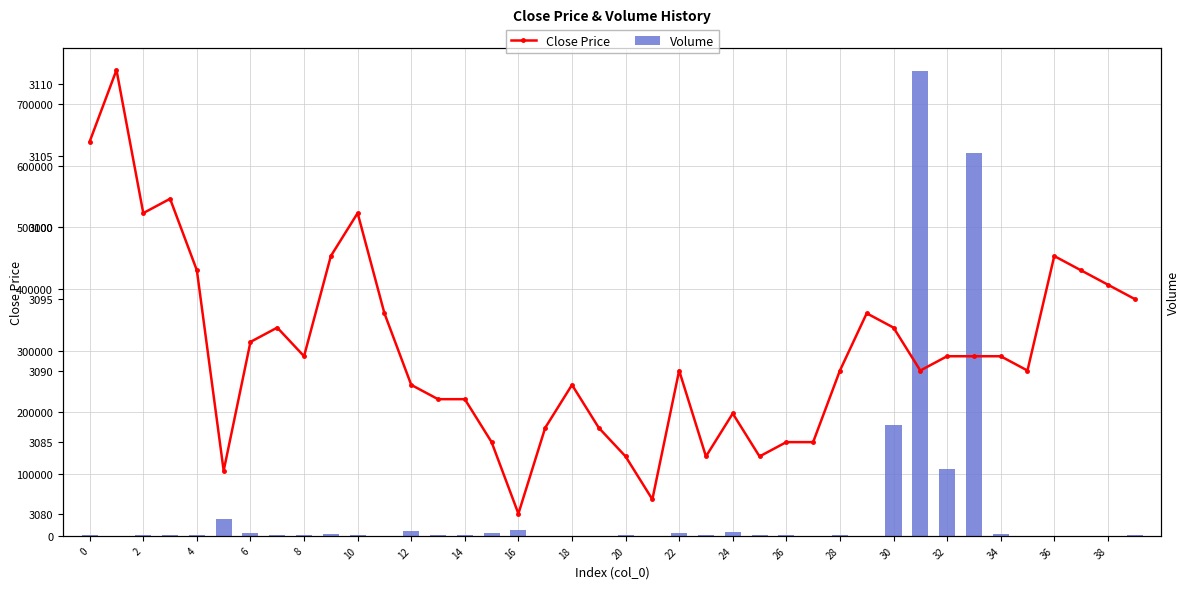

Is it true that Close Price equals 3084.0 at 25?

True